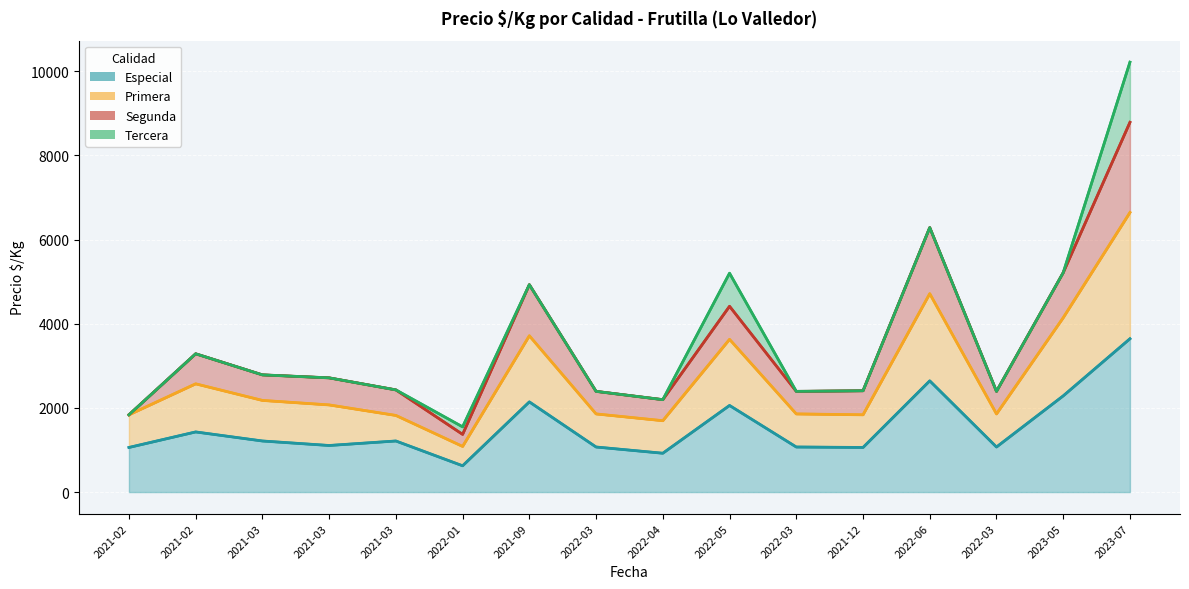

Count the number of categories in the chart.

16